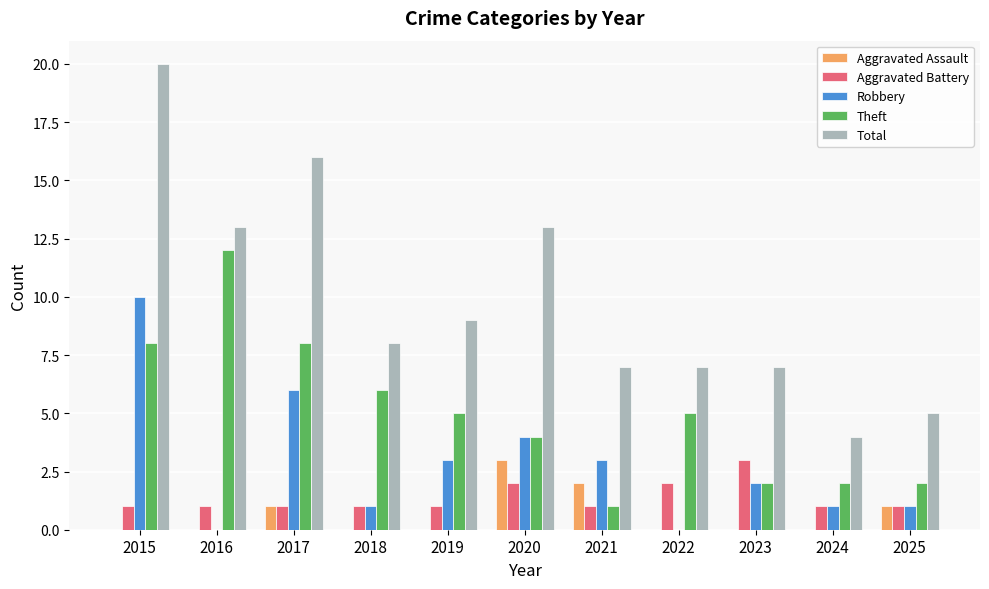

Reading left to right, what are all the values shown in this chart?

Aggravated Assault: 0	0	1	0	0	3	2	0	0	0	1
Aggravated Battery: 1	1	1	1	1	2	1	2	3	1	1
Robbery: 10	0	6	1	3	4	3	0	2	1	1
Theft: 8	12	8	6	5	4	1	5	2	2	2
Total: 20	13	16	8	9	13	7	7	7	4	5